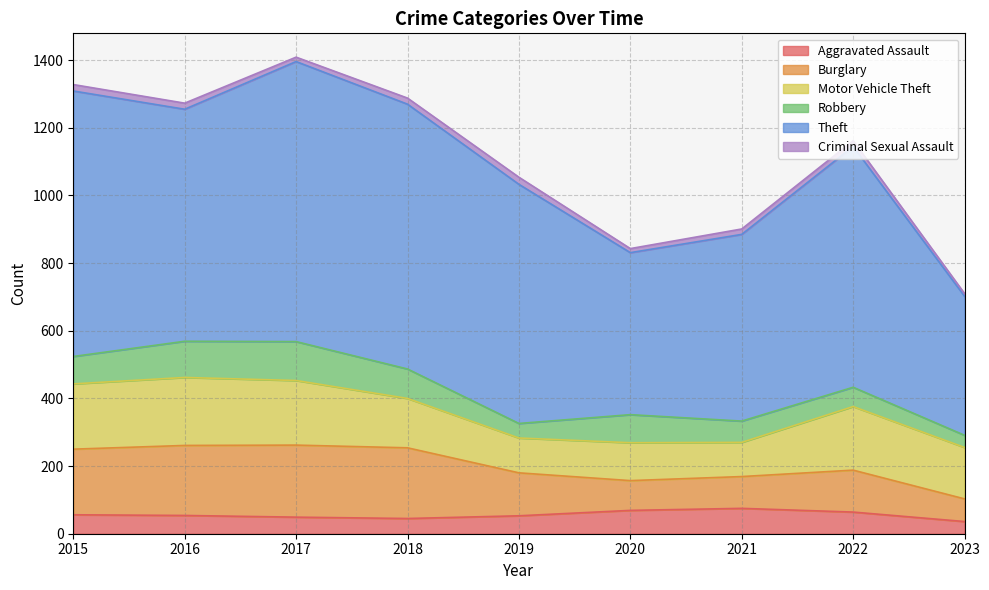

Which has a higher value, 2019 or 2017?

2019